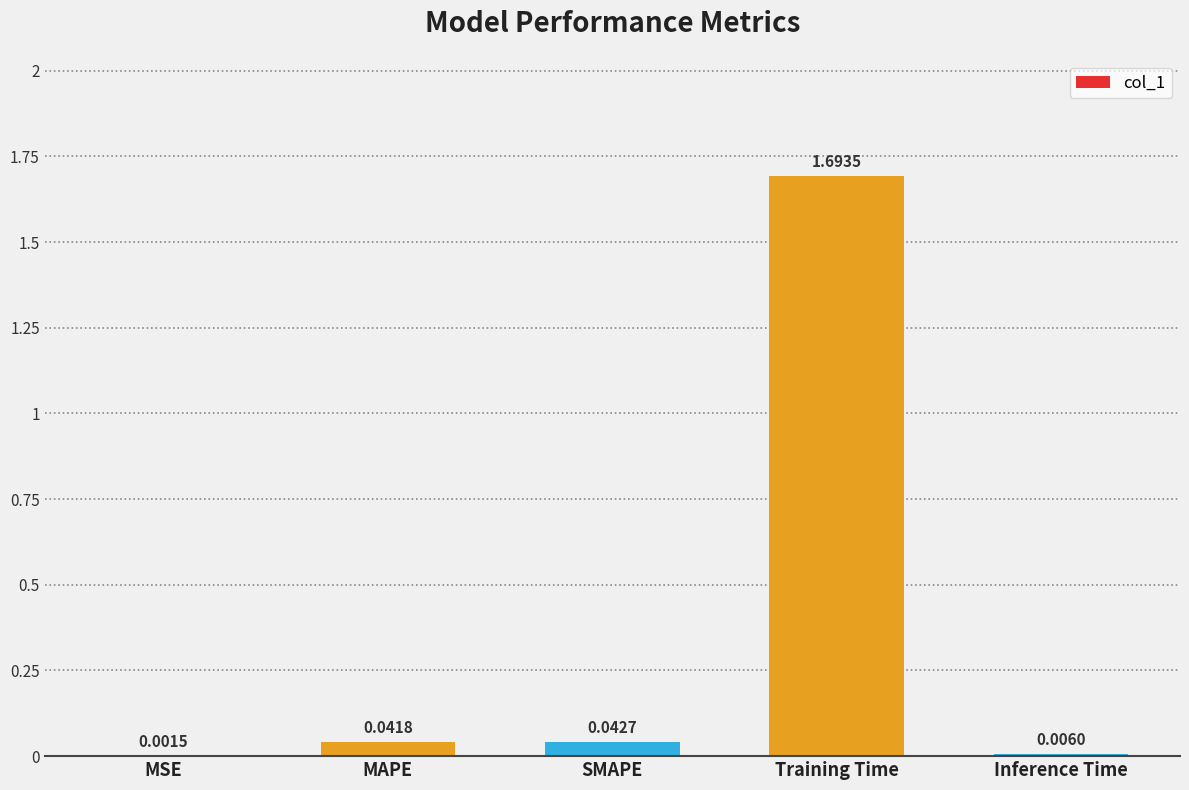

At which category does the chart reach its peak across all series?

Training Time